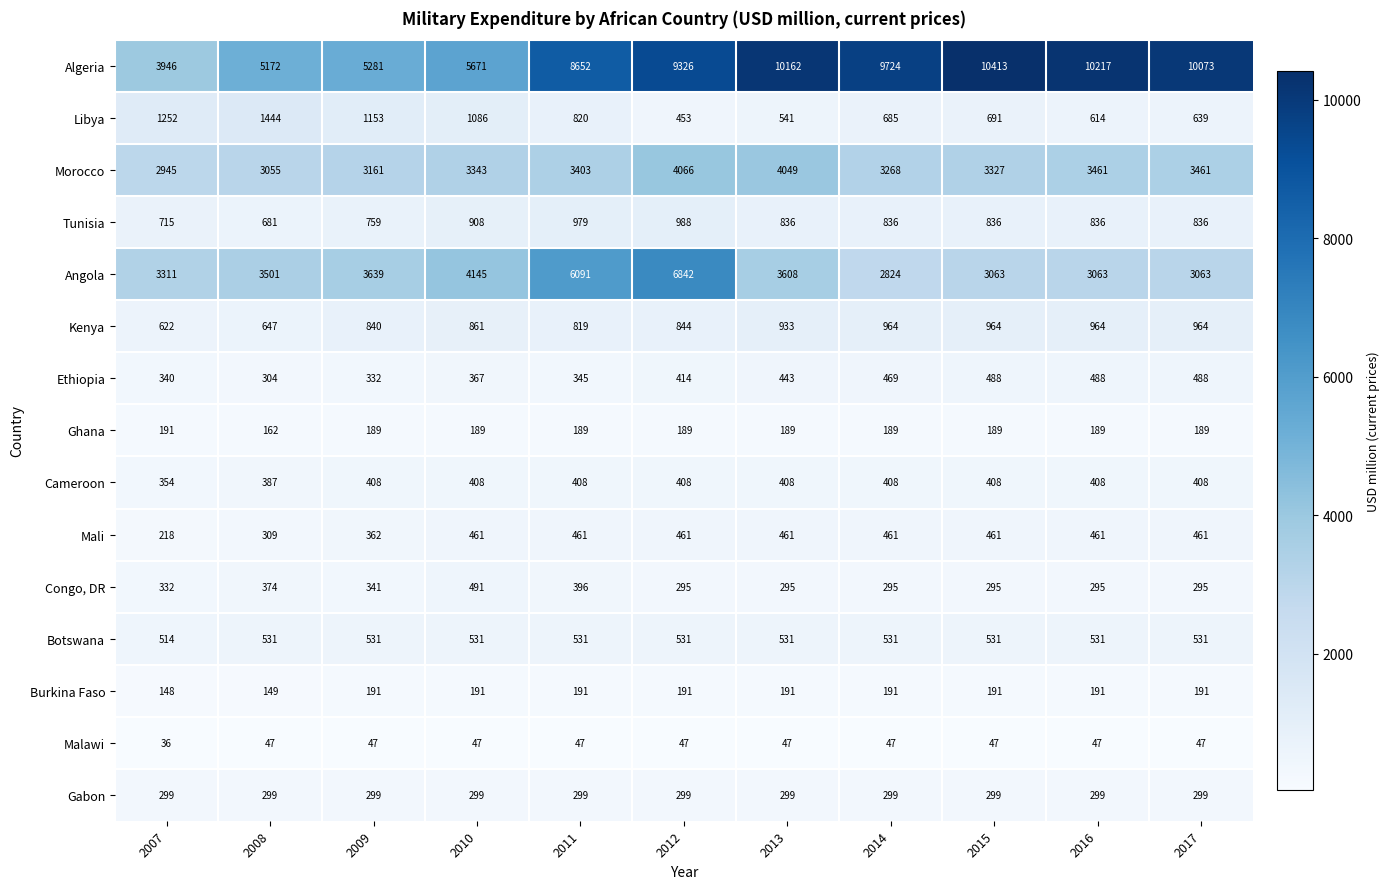

At which label does Tunisia reach its peak?

2012